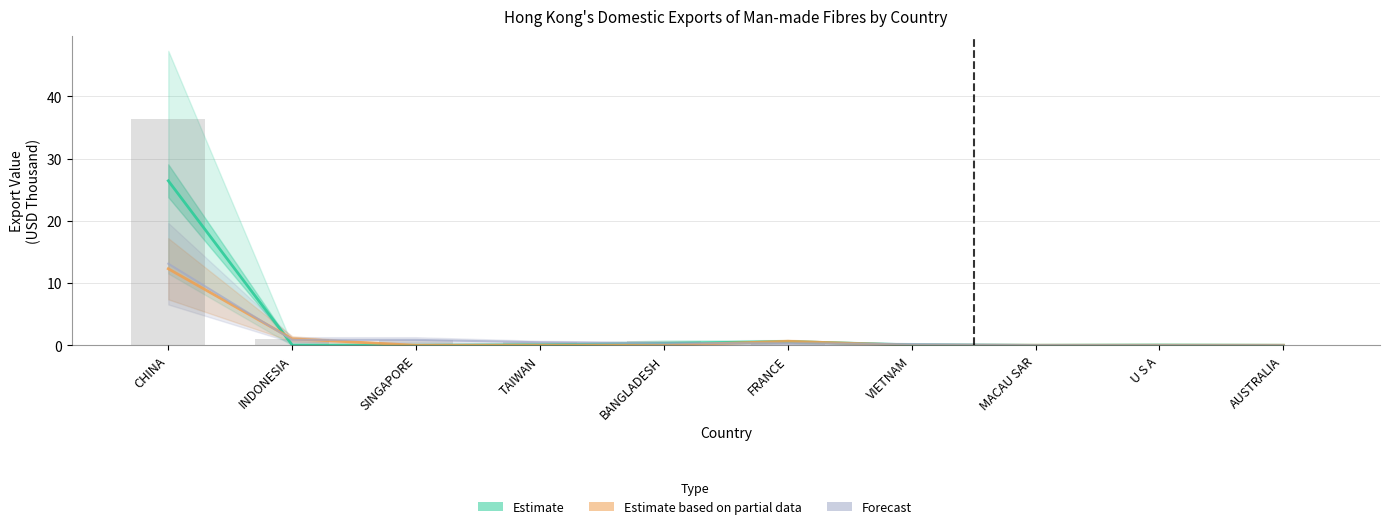

Does the chart contain any negative values?

No